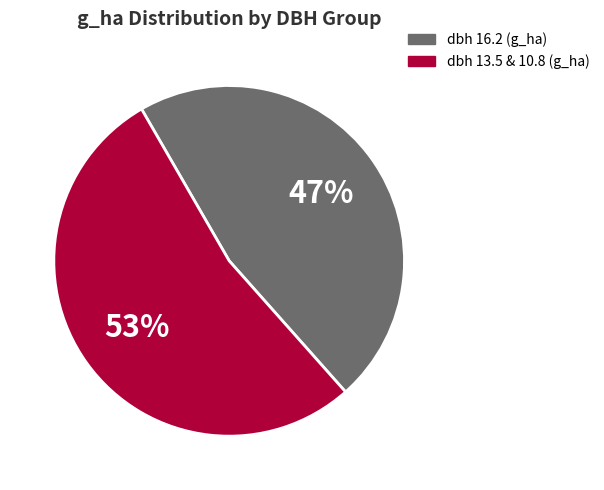

Is there any slice that represents more than half of the pie?

Yes